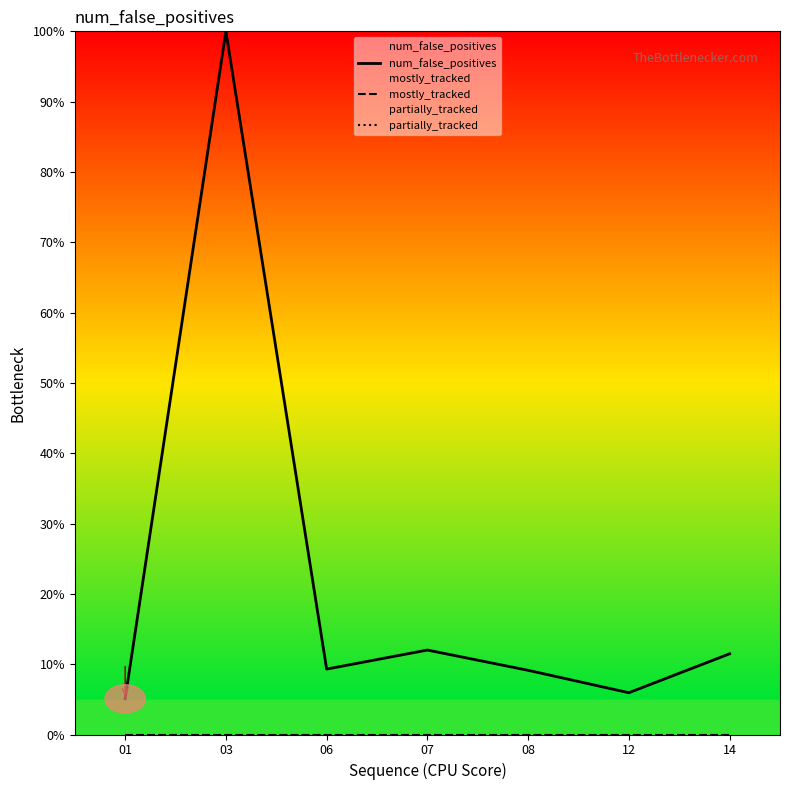

True or false: mostly_tracked has more than 1 points higher than both neighbors.

False